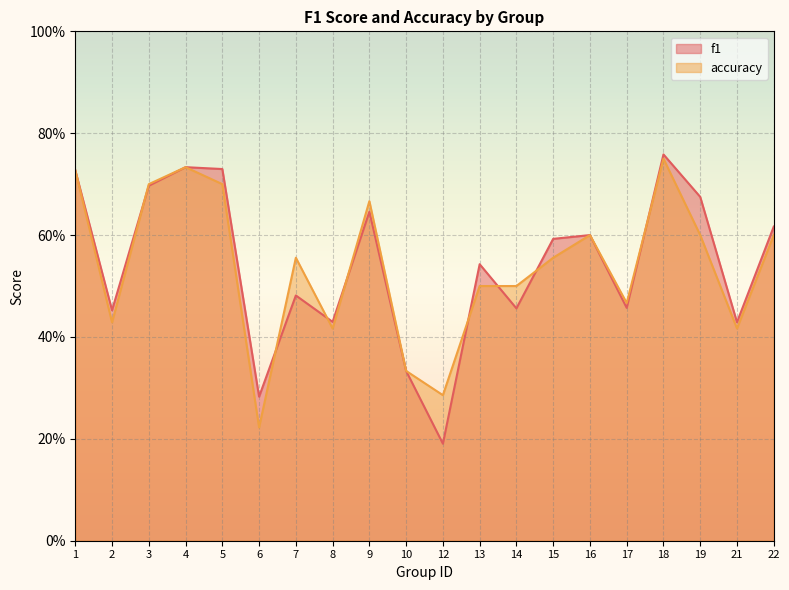

At which category is the sum across all series the highest?

18